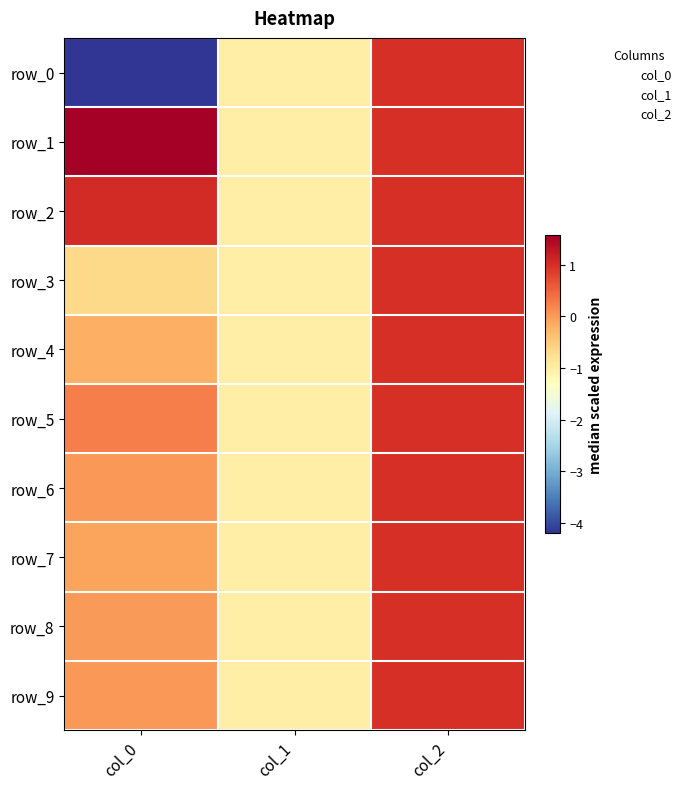

Which series changed the most between col_0 and col_2?

row_0